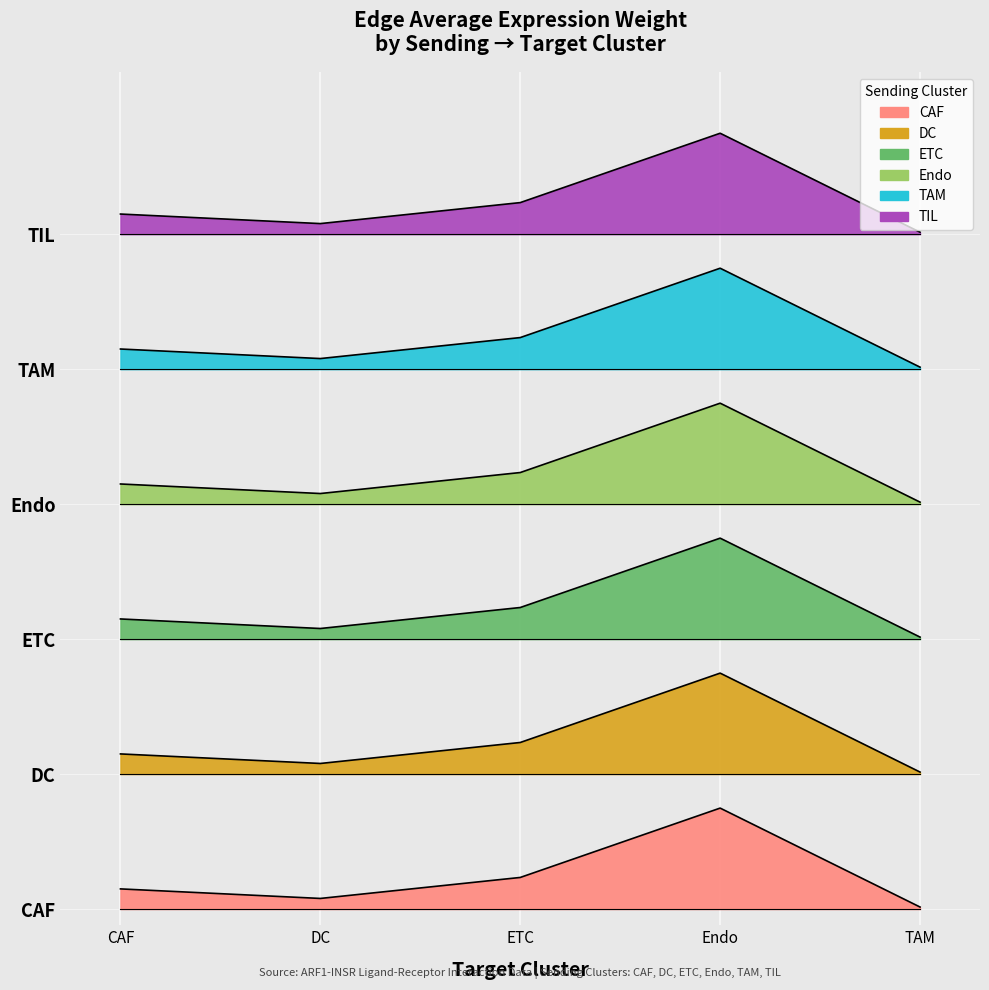

How many lines are shown in the chart?

6